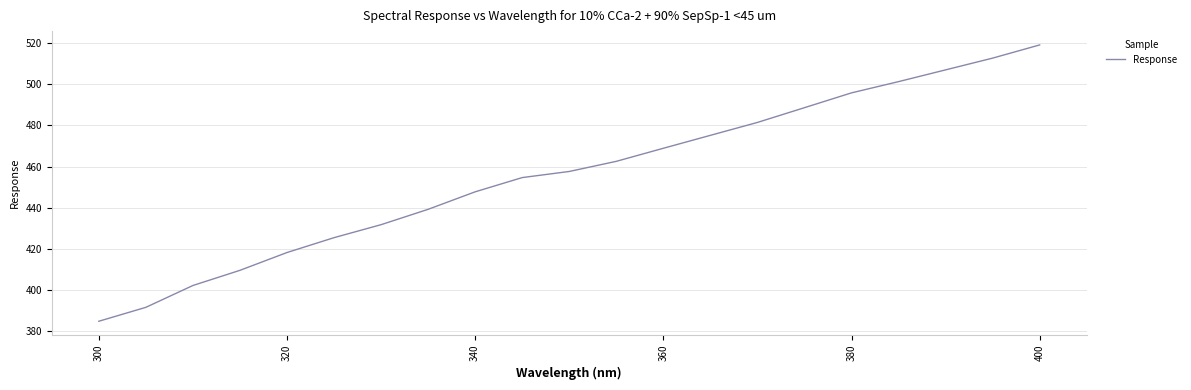

What is the smallest value displayed?

384.8